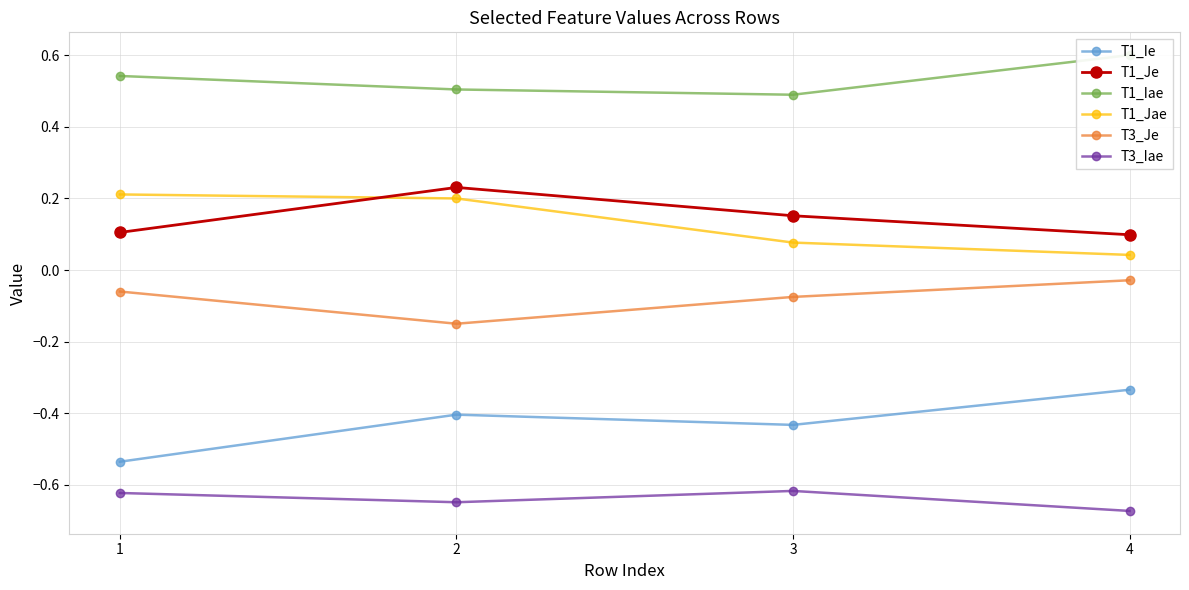

Which category has the lowest value across all series?

4